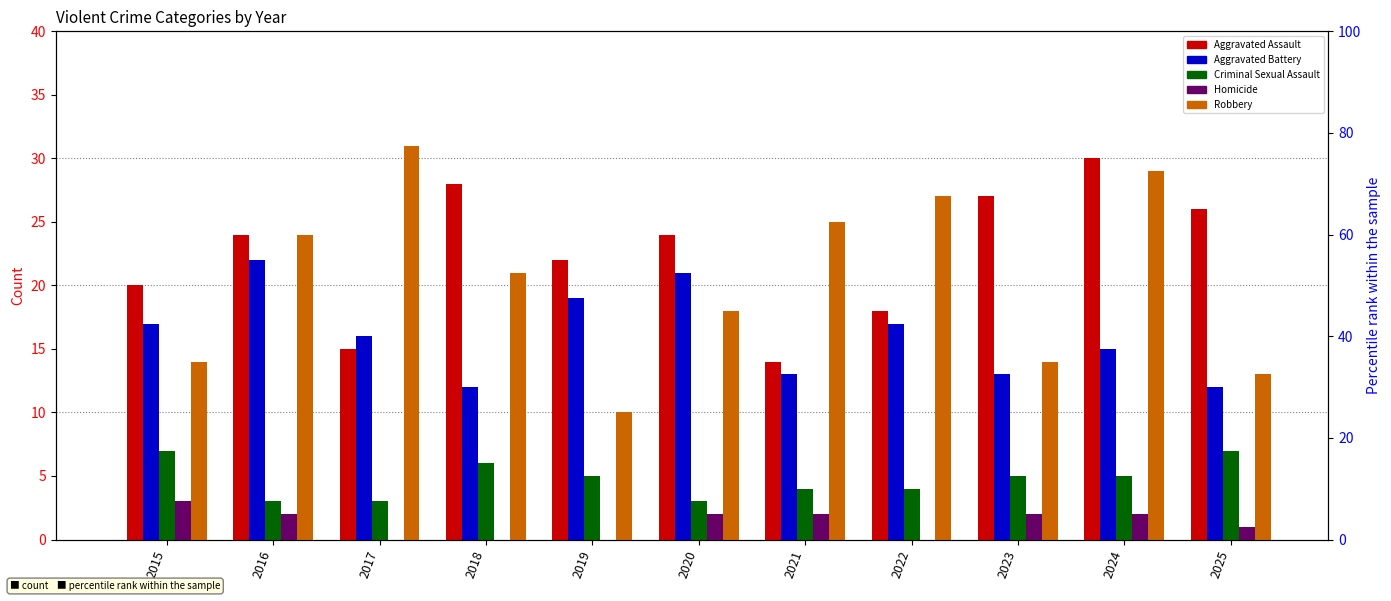

Which series has the widest spread of values?

Robbery